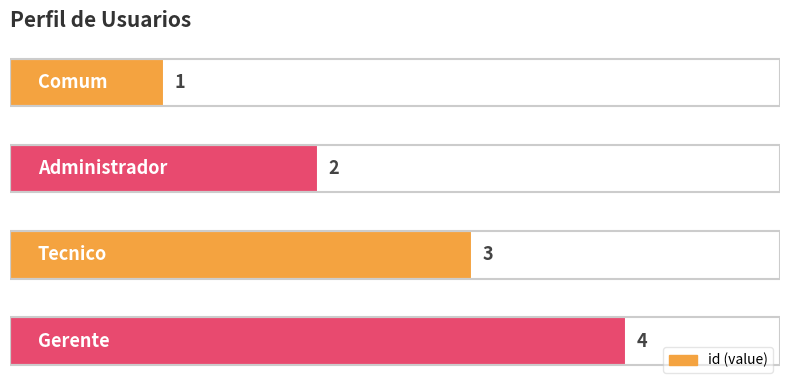

What is the value of the 4th bar from the top?

4